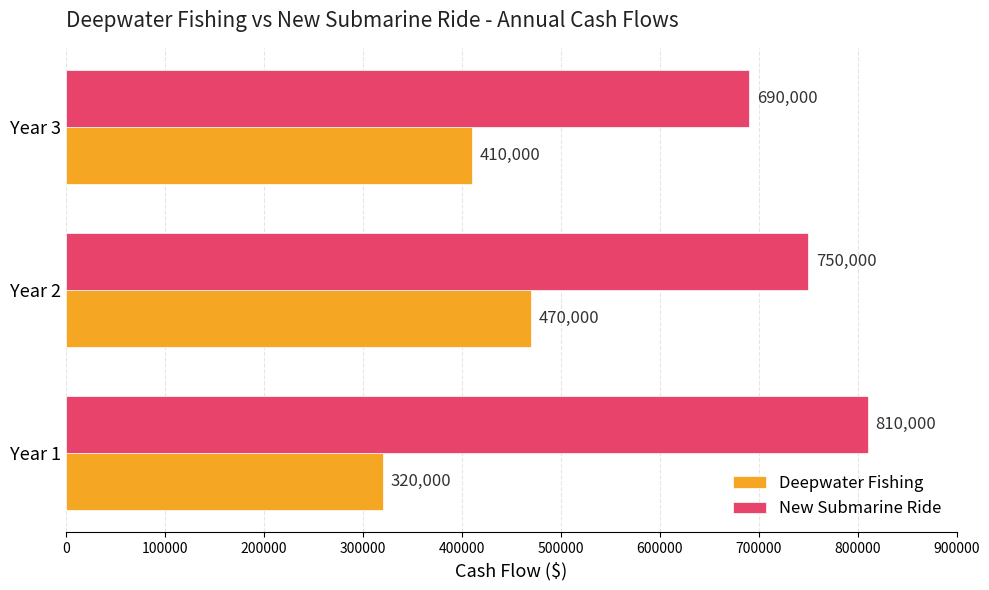

Rank the series at Year 1 from highest to lowest value.

New Submarine Ride, Deepwater Fishing